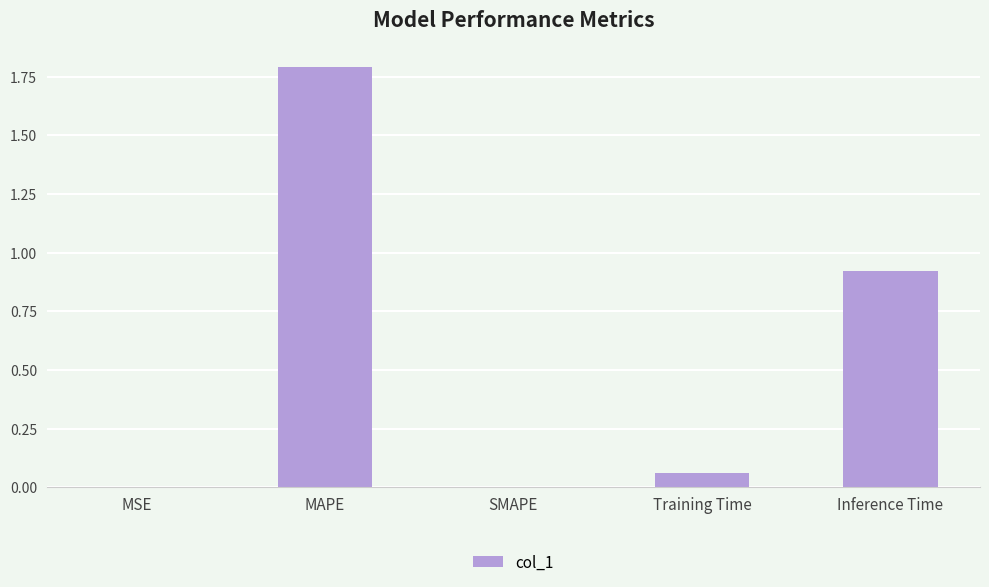

At which category does the chart reach its peak across all series?

MAPE